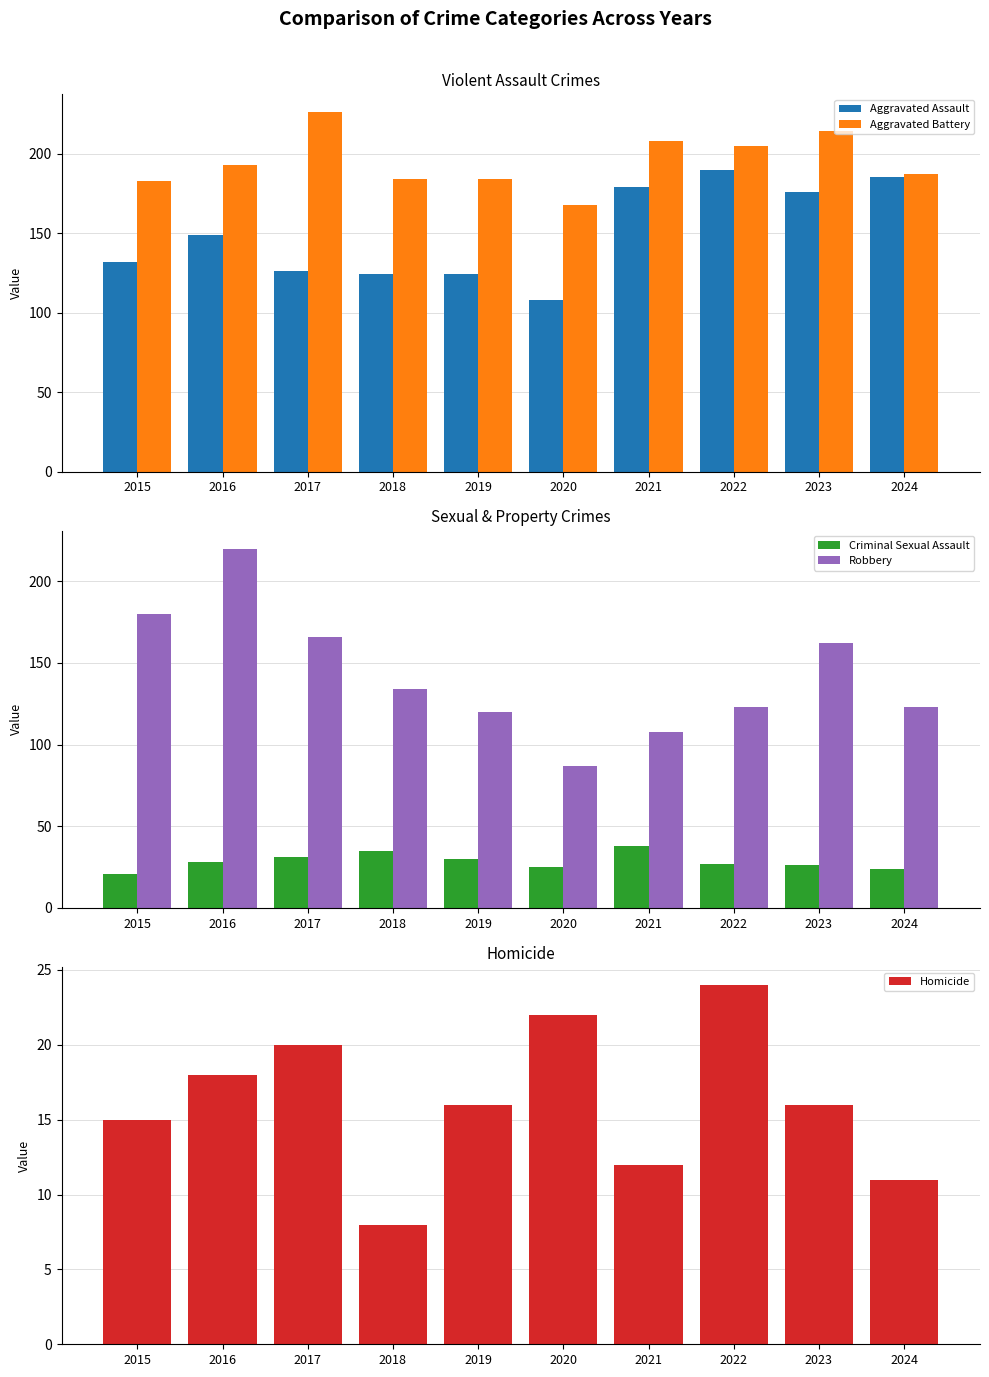

Is the value of Aggravated Battery at 2018 greater than the value of Homicide at 2016?

Yes